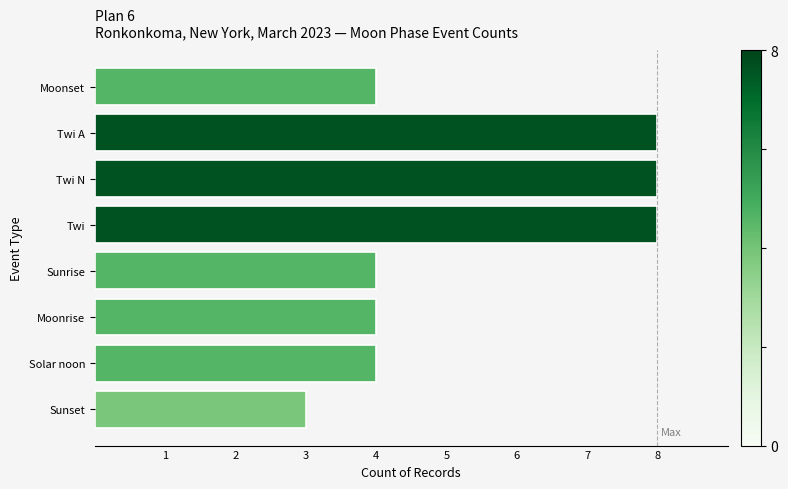

Reading bottom to top, extract all data points from this chart.

Sunset=3	Solar noon=4	Moonrise=4	Sunrise=4	Twi=8	Twi N=8	Twi A=8	Moonset=4